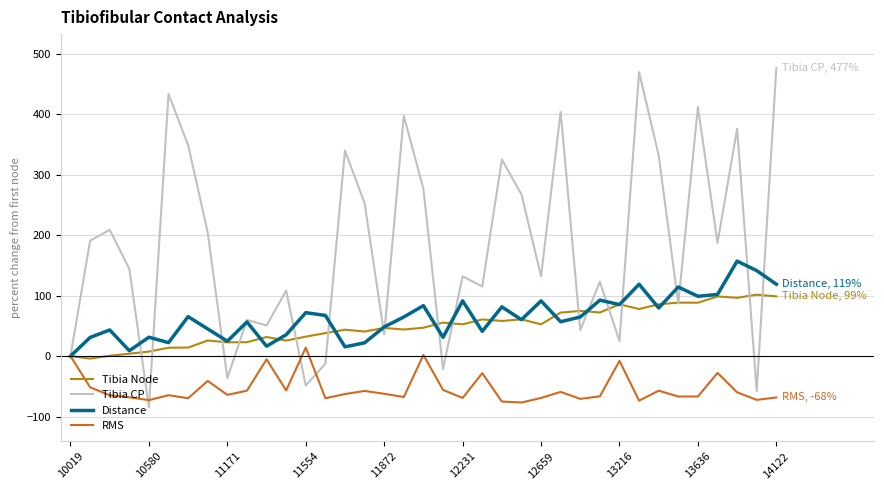

Rank the series by their maximum value, from lowest to highest.

RMS, Tibia Node, Distance, Tibia CP